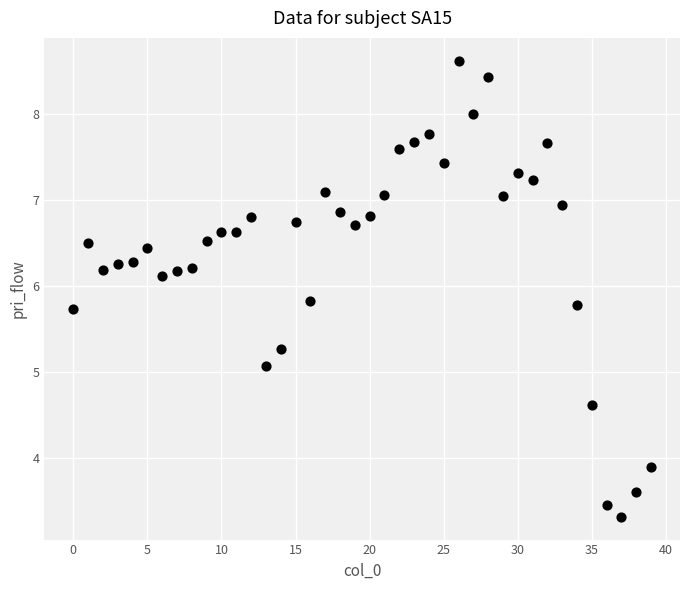

What Y value in the scatter plot is closest to 5?

5.1